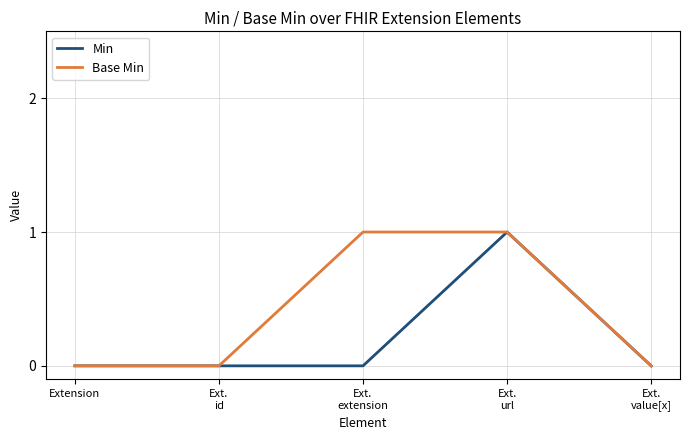

What position from the right is Extension?

5